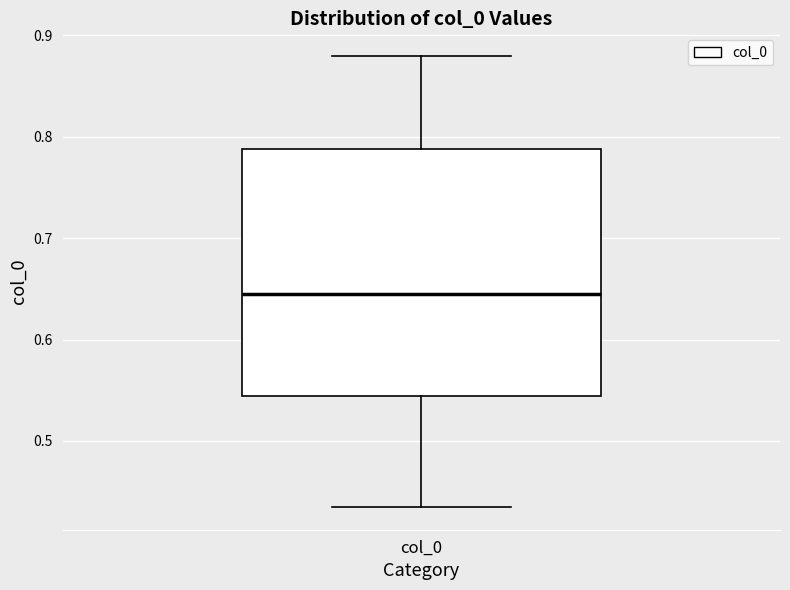

Where does the upper whisker of the box for col_0 end on the y-axis? The values are not printed on the chart, so give them approximately, as read against the axis.

0.88